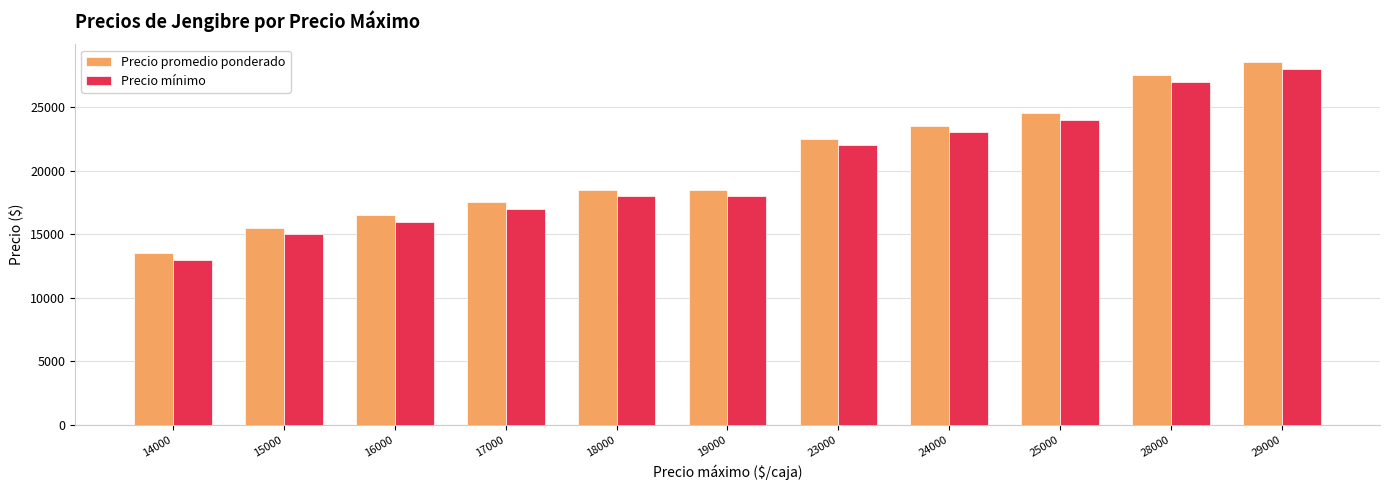

The Precio promedio ponderado series shows 13500 at 14000. True or false?

True